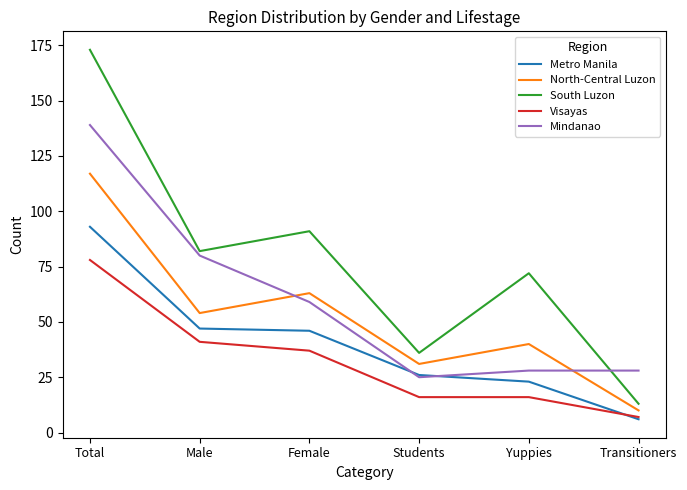

How many interior local valleys does the South Luzon series have?

2